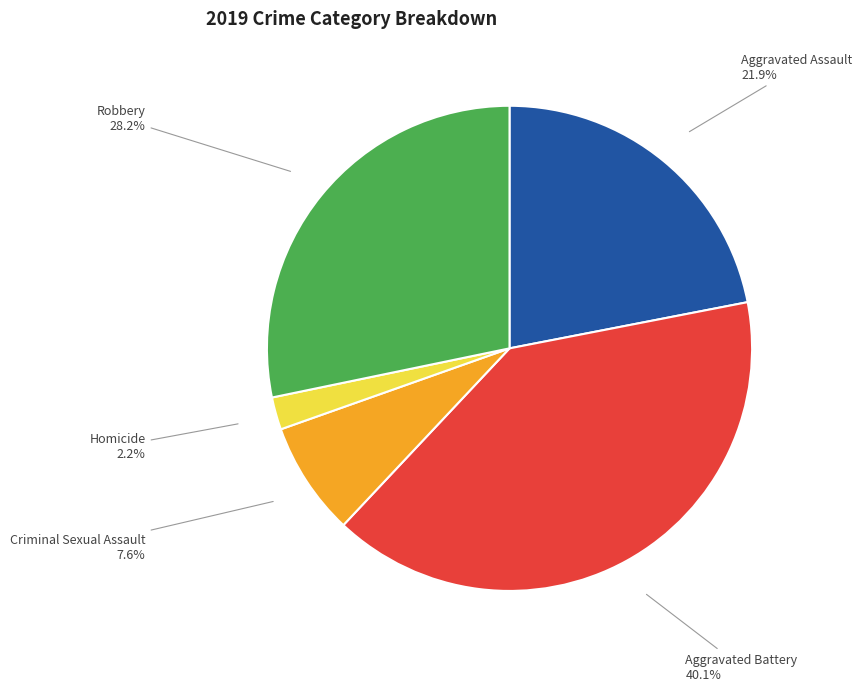

The Robbery slice represents 28% of the pie. True or false?

True